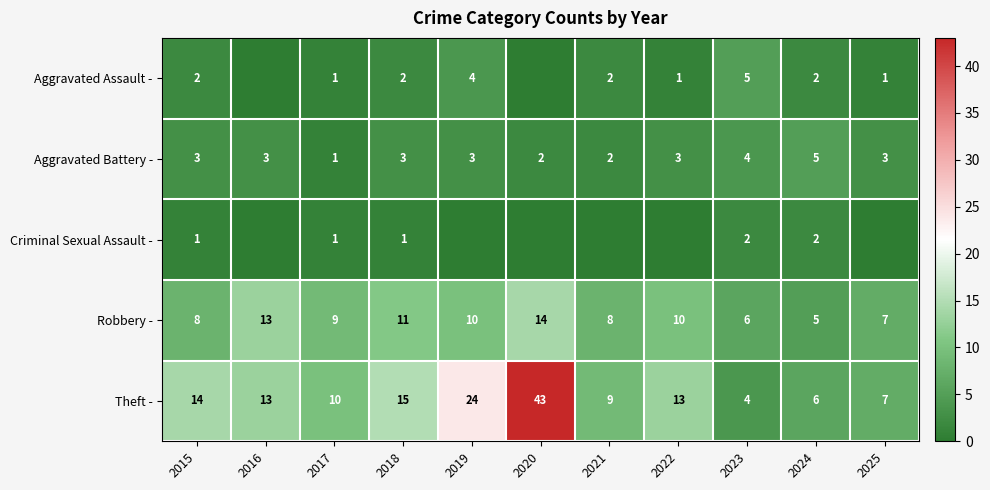

The value of Aggravated Battery - at 2020 is 4. True or false?

False